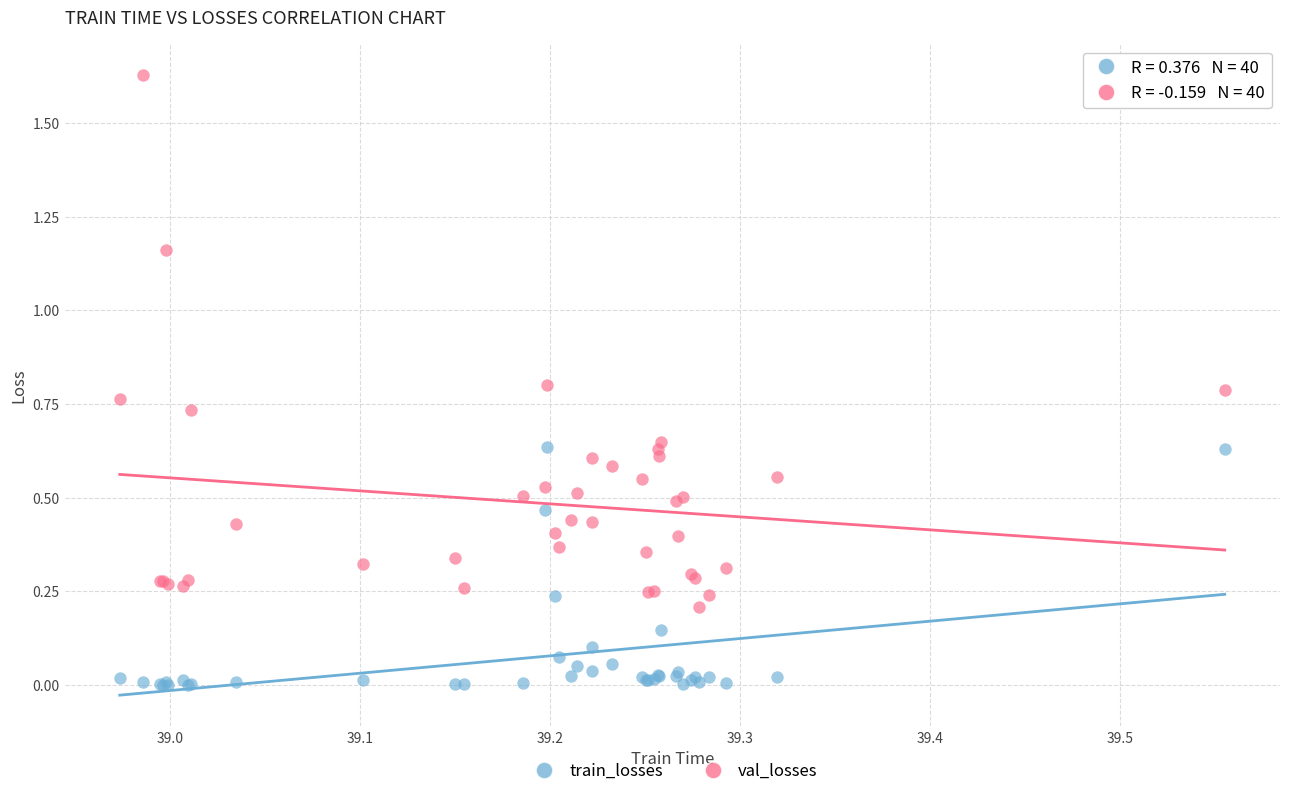

Which series reaches the maximum Y coordinate?

val_losses